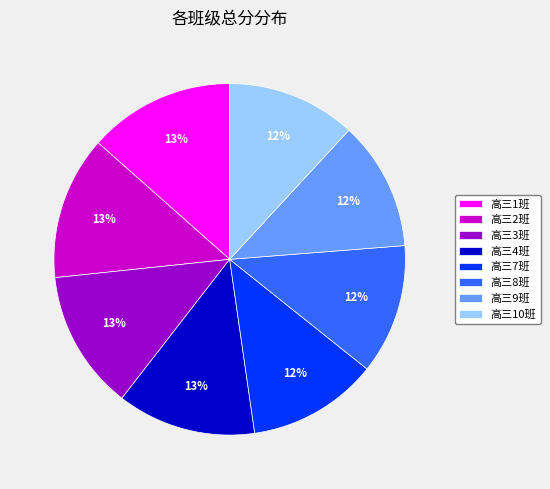

Does any single category account for the majority?

No